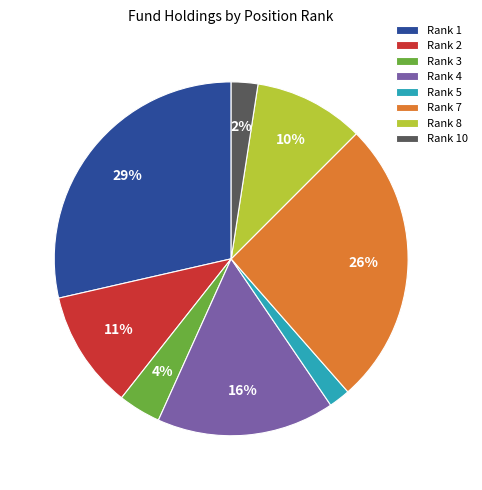

Which slice is the largest?

Rank 1